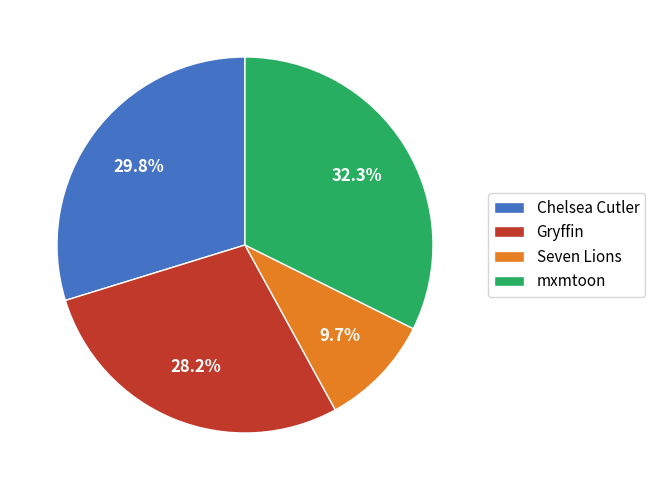

Is it true that Chelsea Cutler is 22% of the pie?

False